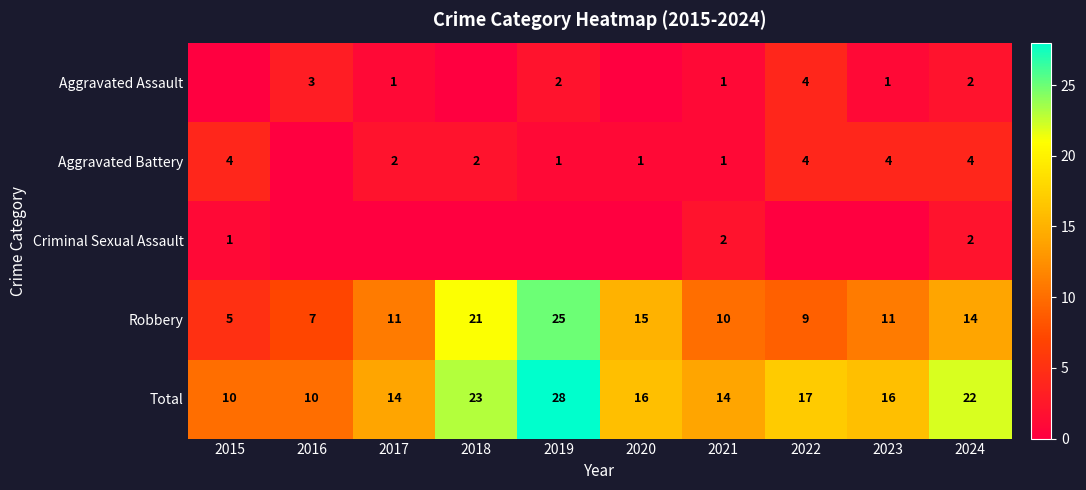

Read the Total value at 2018.

23